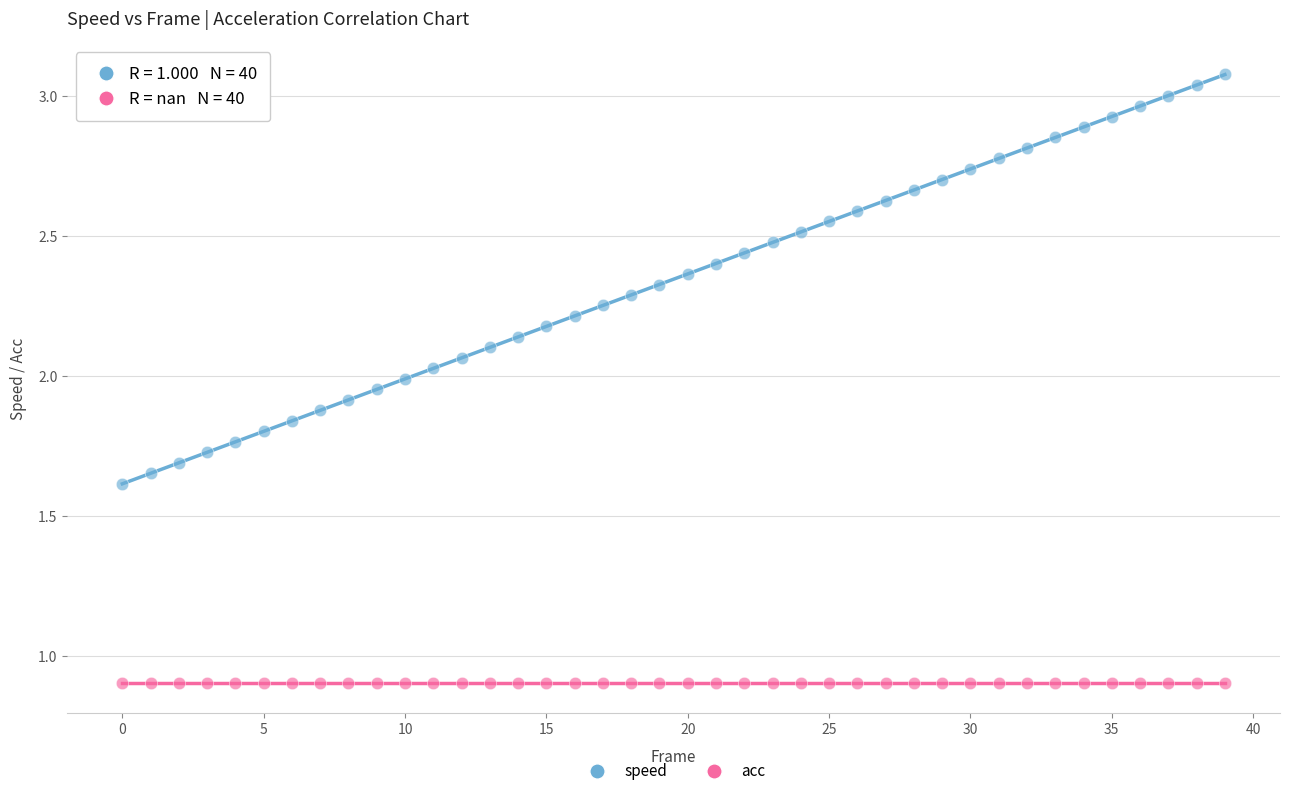

Which series contains the lowest Y value?

acc